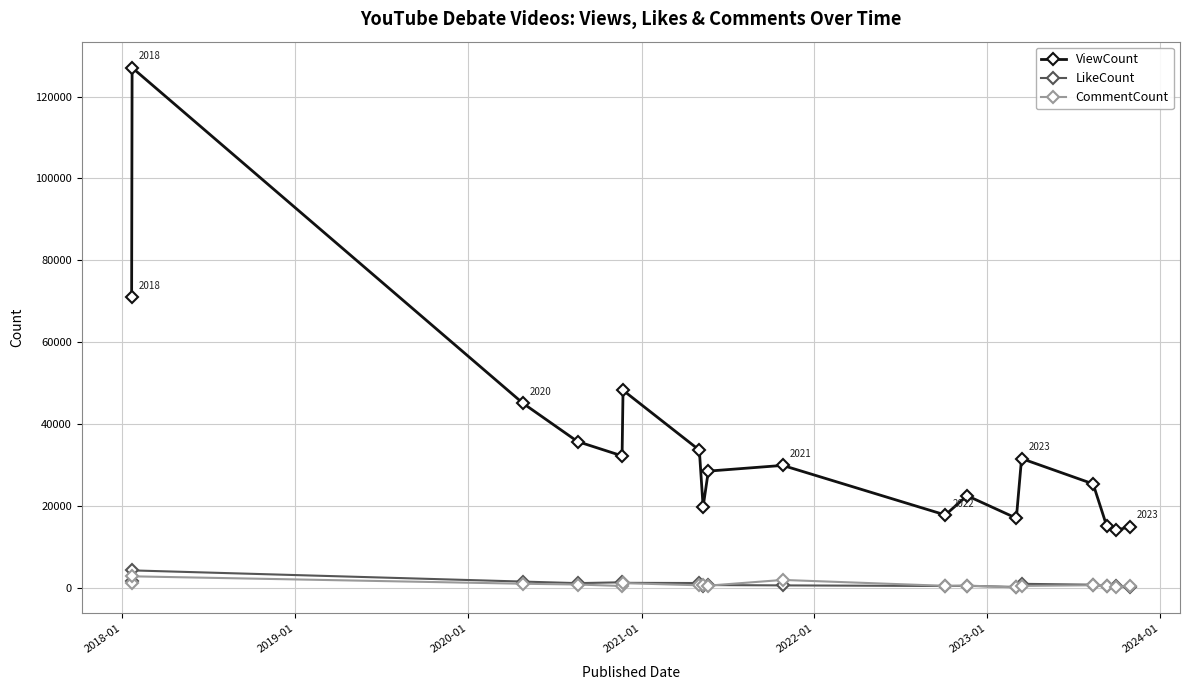

True or false: LikeCount and CommentCount intersect in this chart.

True